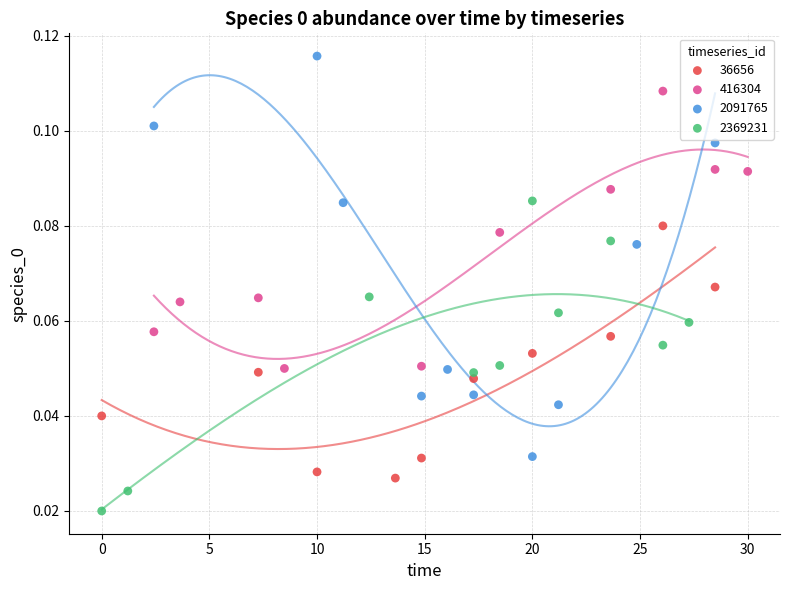

Which series reaches the minimum Y coordinate?

2369231